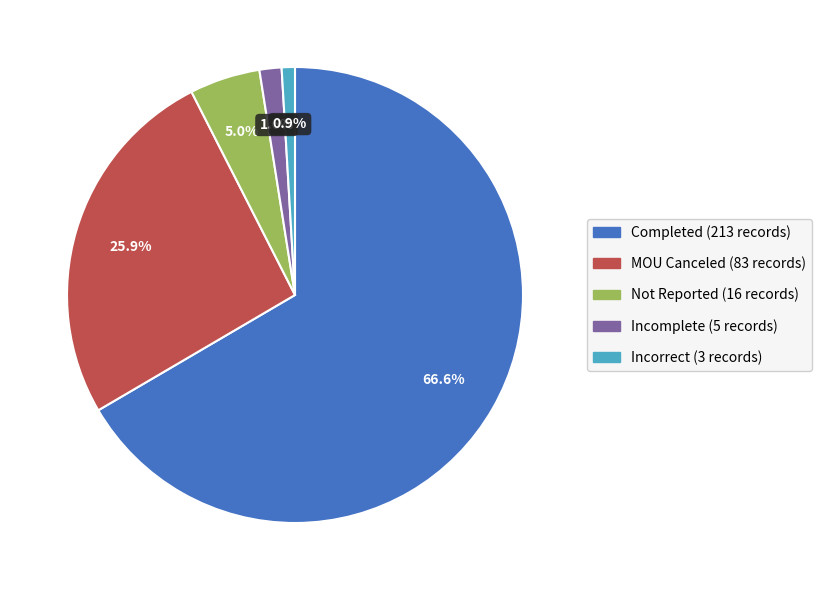

Is there any slice that represents more than half of the pie?

Yes